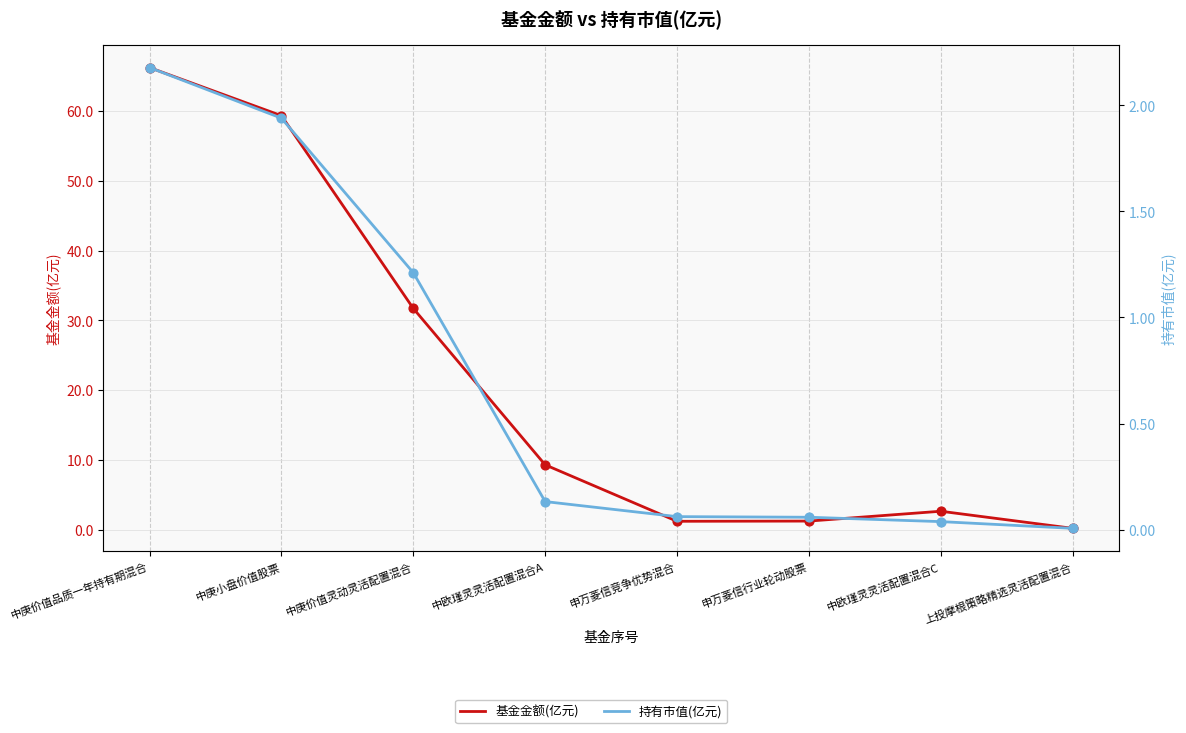

Which series reaches the minimum Y coordinate?

持有市值(亿元)